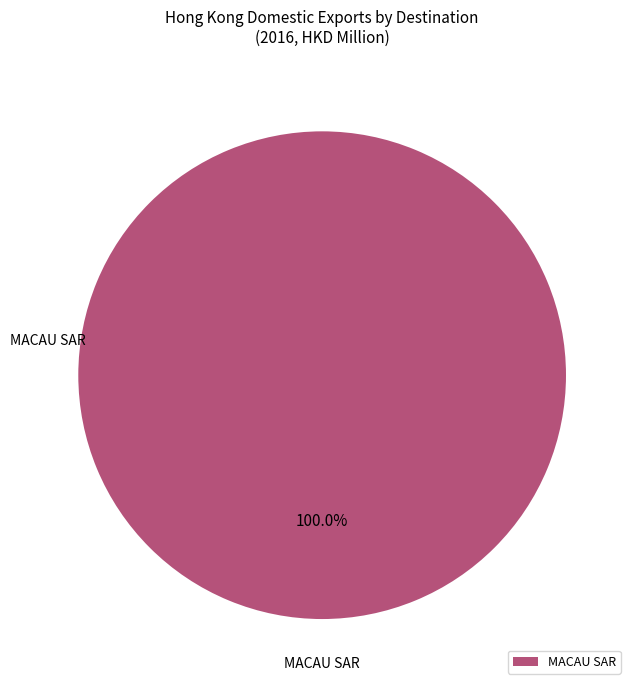

Rank the categories by value from highest to lowest.

MACAU SAR